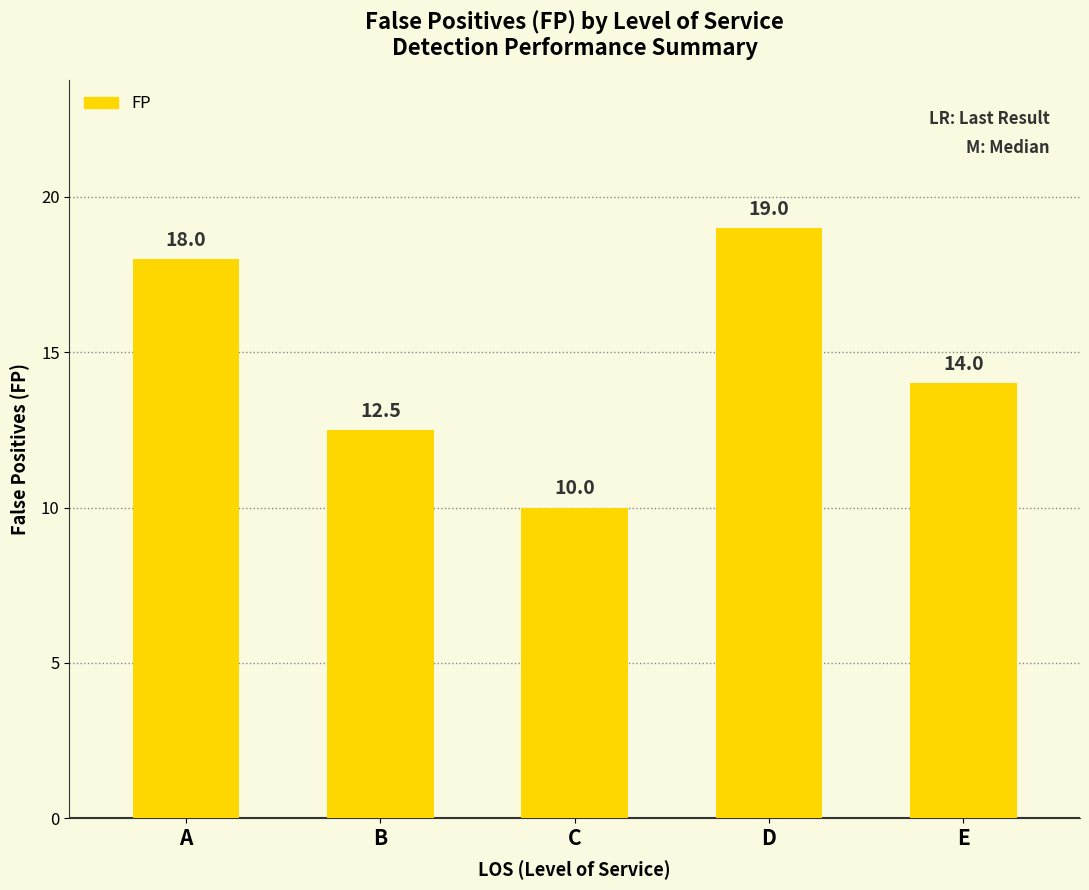

What is the difference between the values at B and A?

5.5